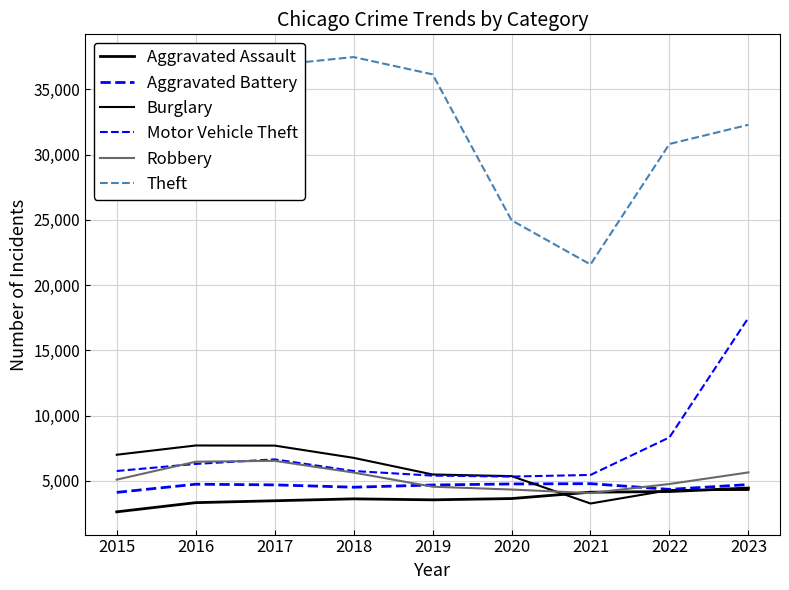

The value of Motor Vehicle Theft at 2020 is 2600. True or false?

False